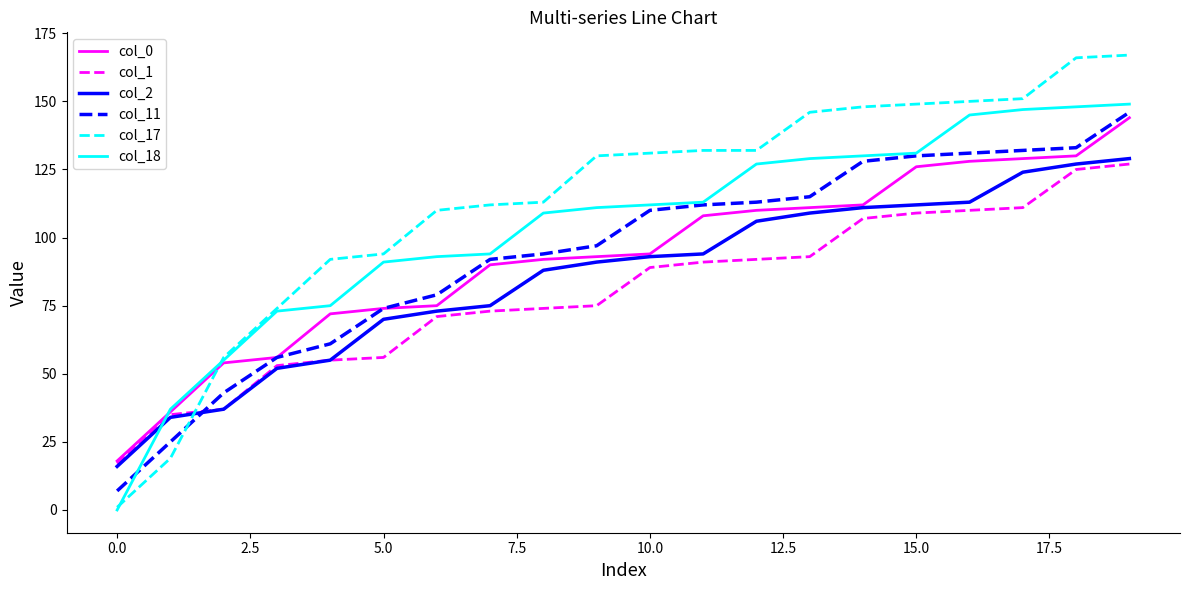

What is the greatest value displayed?

167